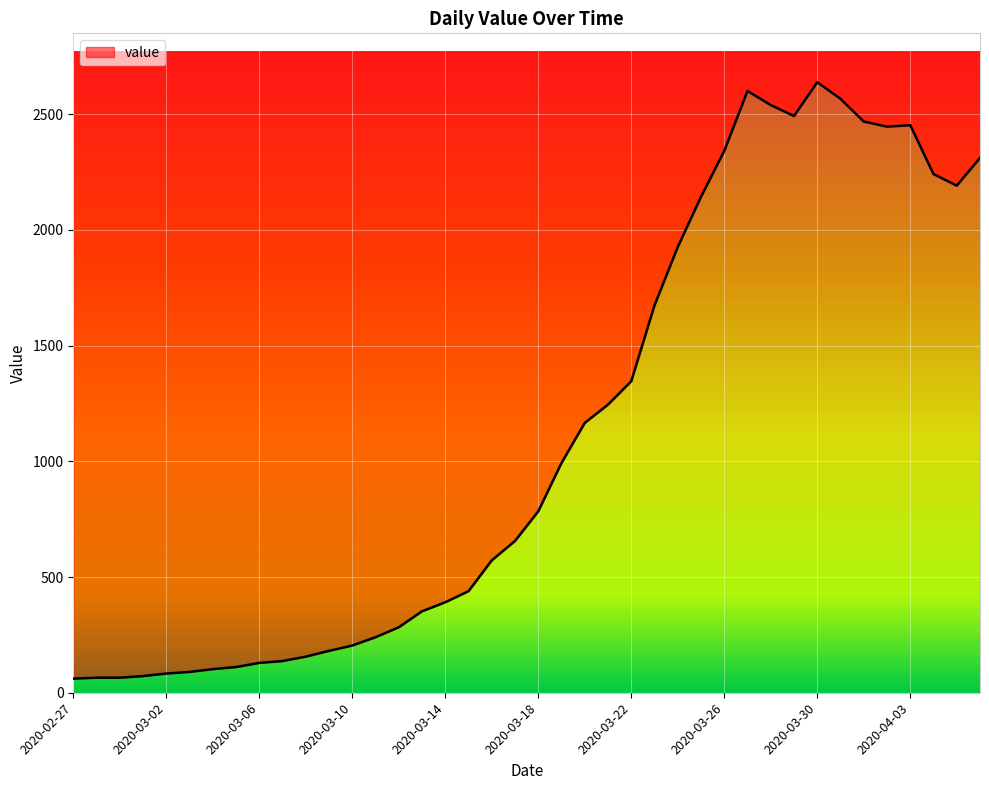

What value does the data have at 2020-04-04?

2241